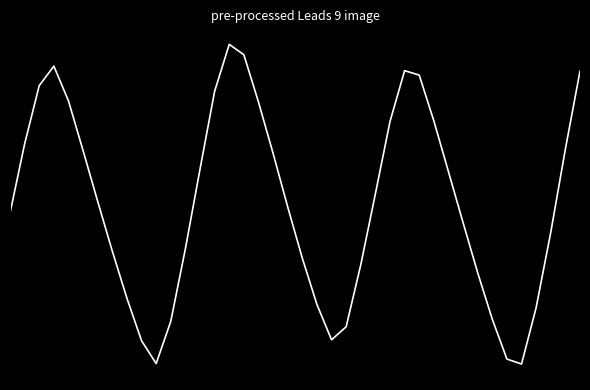

Reading left to right, what are all the values shown in this chart?

0=0.2	1=0.4	2=0.7	3=0.7	4=0.6	5=0.4	6=0.2	7=0.0	8=-0.1	9=-0.3	10=-0.4	11=-0.2	12=0.0	13=0.3	14=0.6	15=0.8	16=0.8	17=0.6	18=0.4	19=0.2	20=0.0	21=-0.2	22=-0.3	23=-0.3	24=-0.0	25=0.3	26=0.5	27=0.7	28=0.7	29=0.5	30=0.3	31=0.1	32=-0.0	33=-0.2	34=-0.4	35=-0.4	36=-0.2	37=0.1	38=0.4	39=0.7